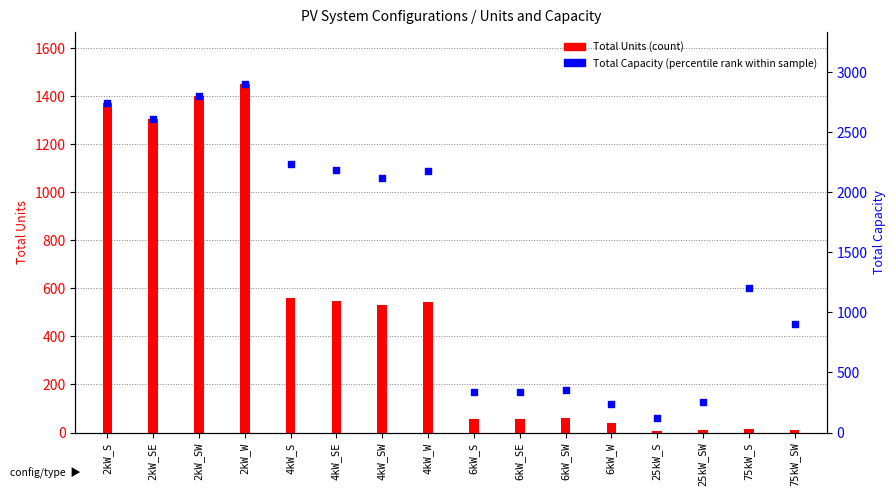

Which series contains the lowest Y value?

Total Units